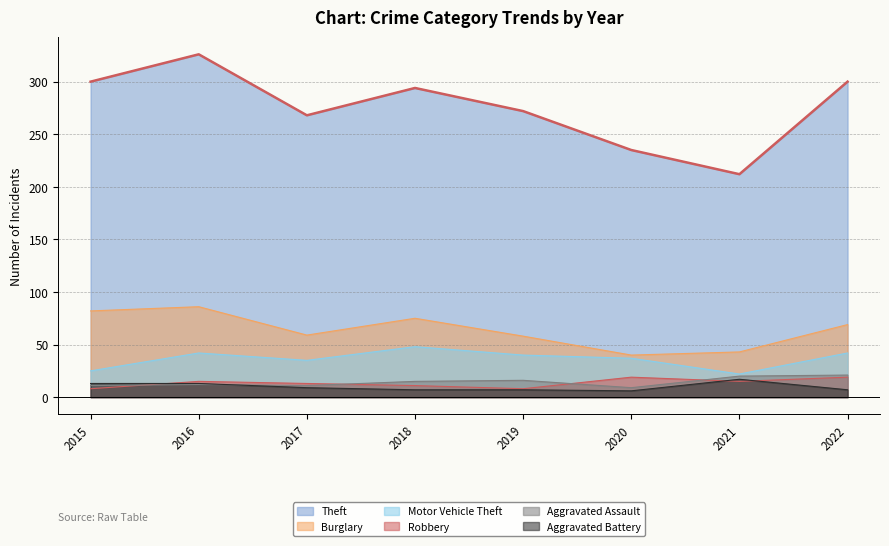

Count the number of data series in this chart.

6